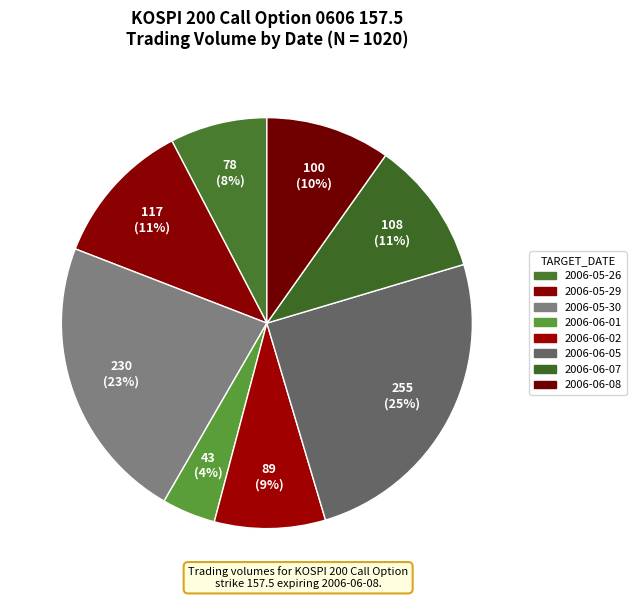

Count the number of slices in the pie.

8